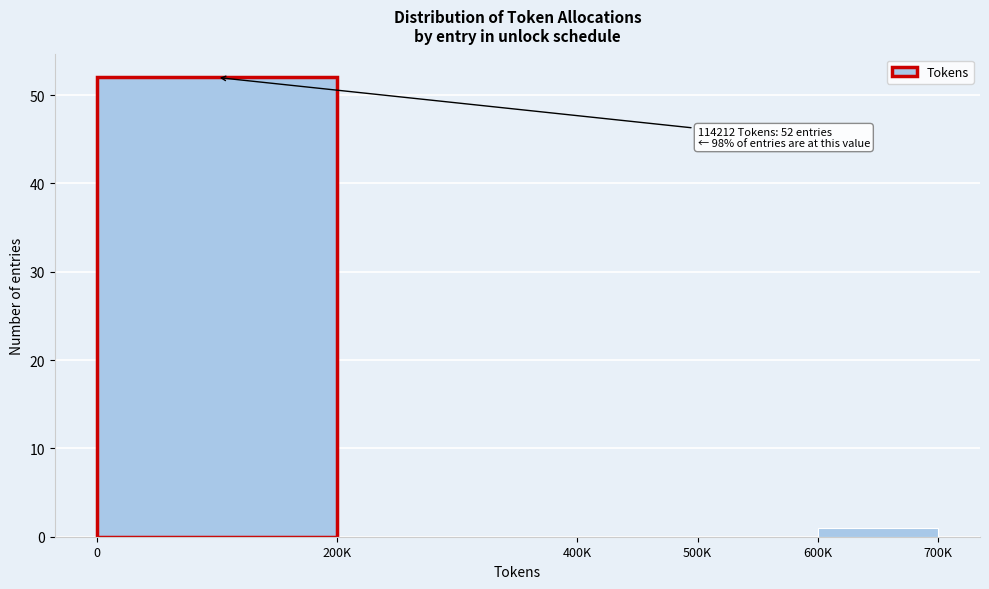

Reading left to right, what are all the values shown in this chart?

0=52	200K=0	400K=0	500K=0	600K=1